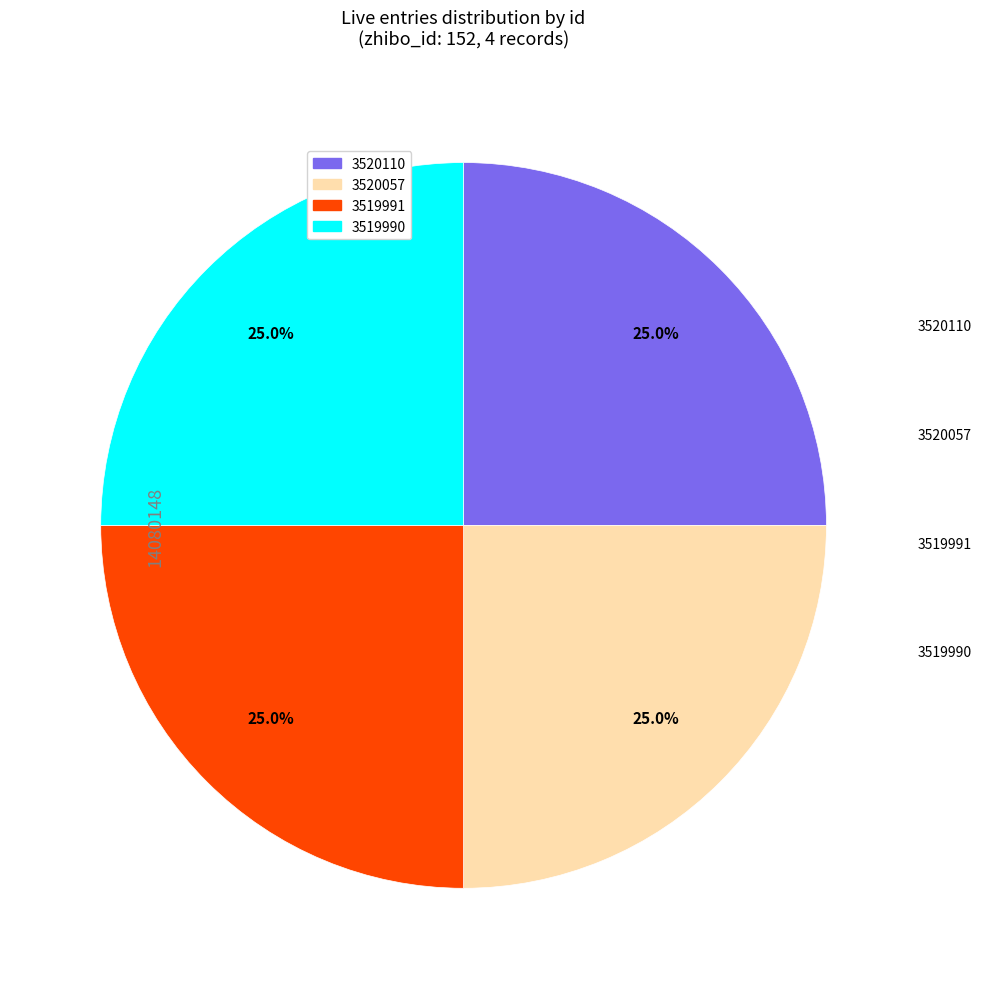

Does 3520110 represent more than half of the total?

No